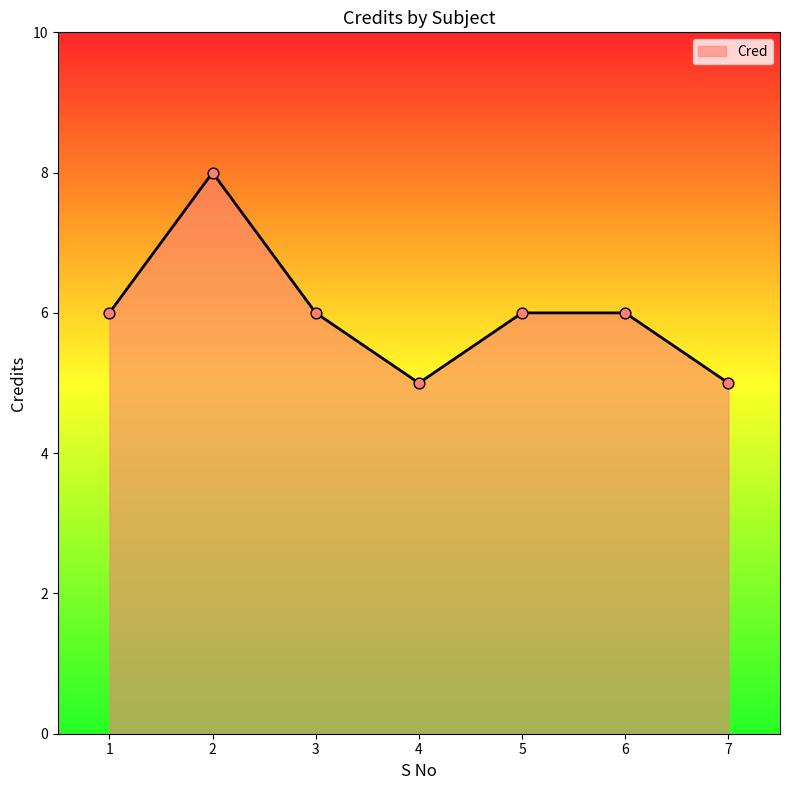

Approximately how many times larger is the value at 3 compared to 5?

1.0